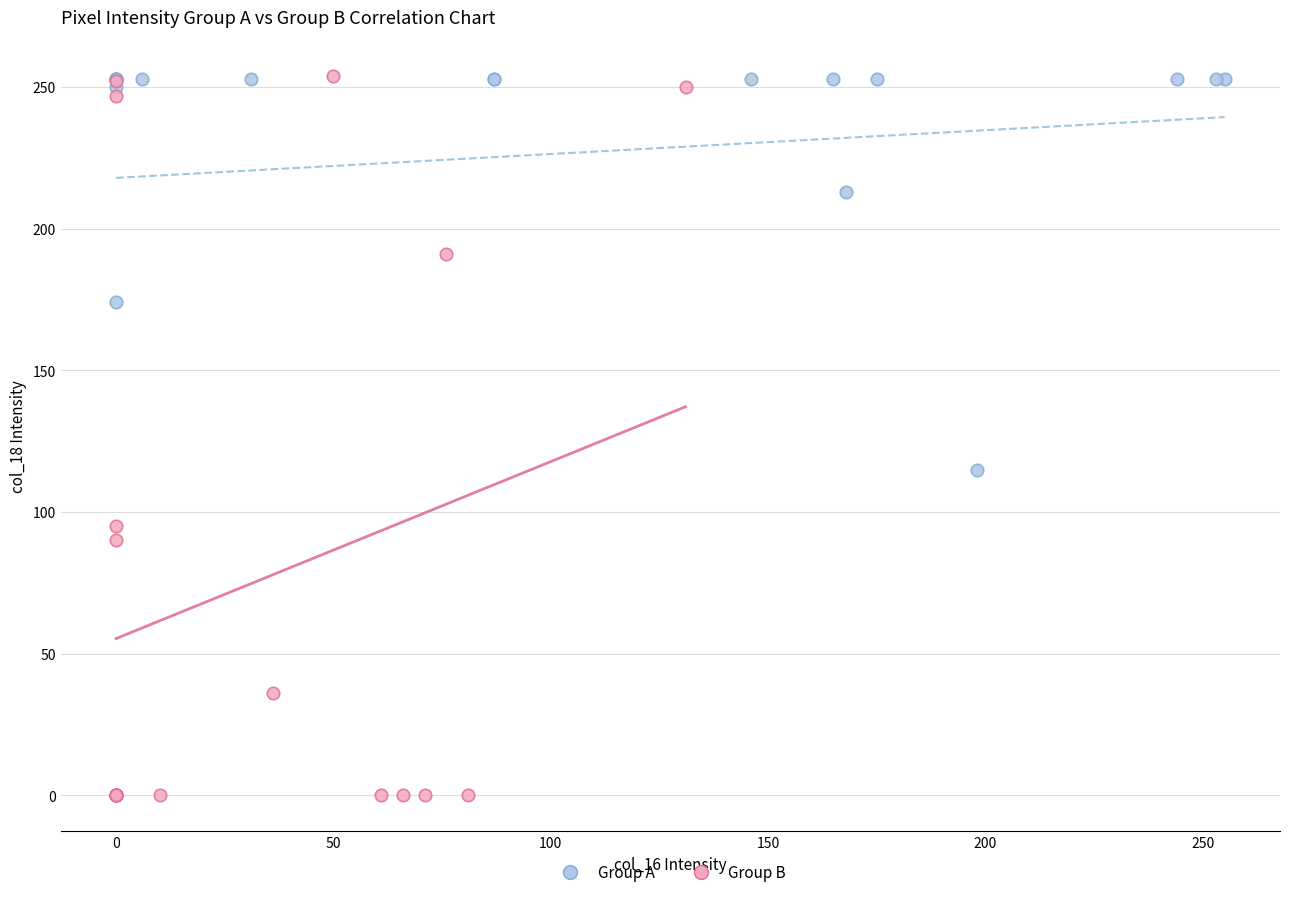

What are all the series names shown in the legend?

Group A, Group B